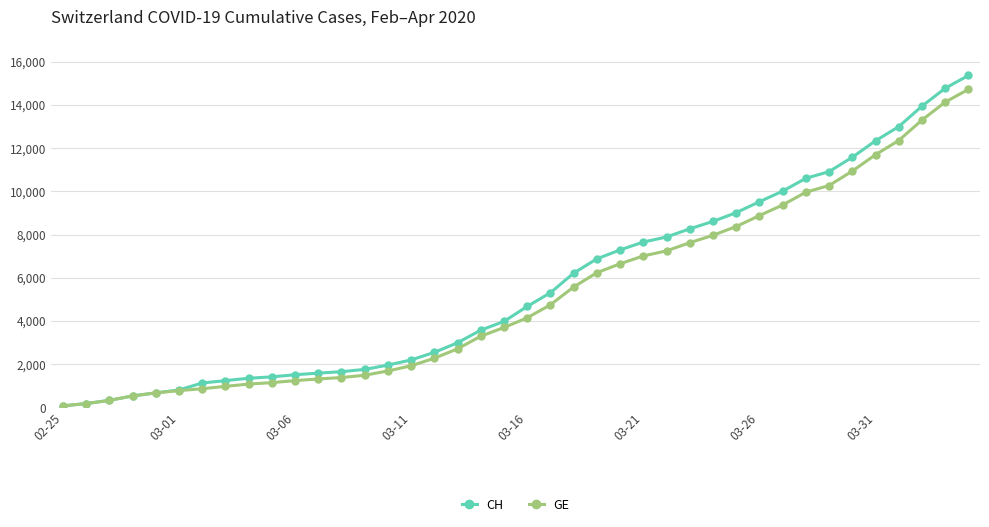

What is the difference between the second highest and second lowest values in the CH series?

14591